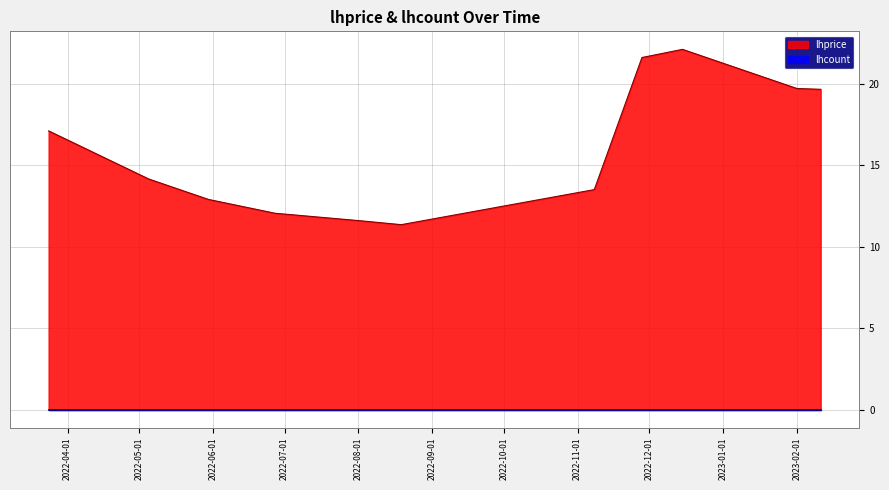

How many data points are less than 14?

5